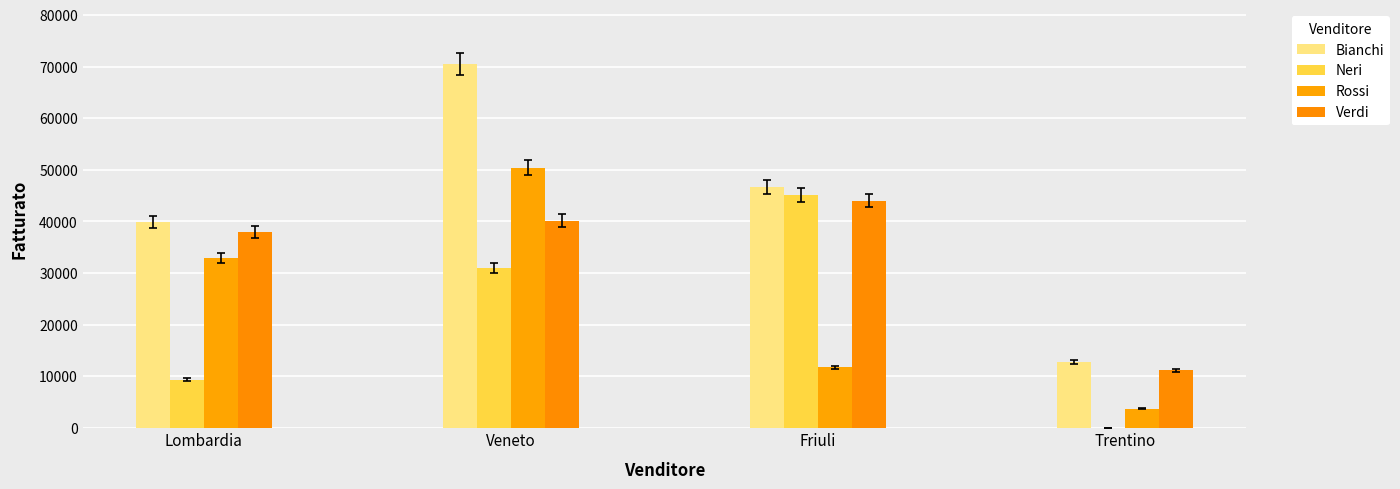

How many groups of bars are there?

4